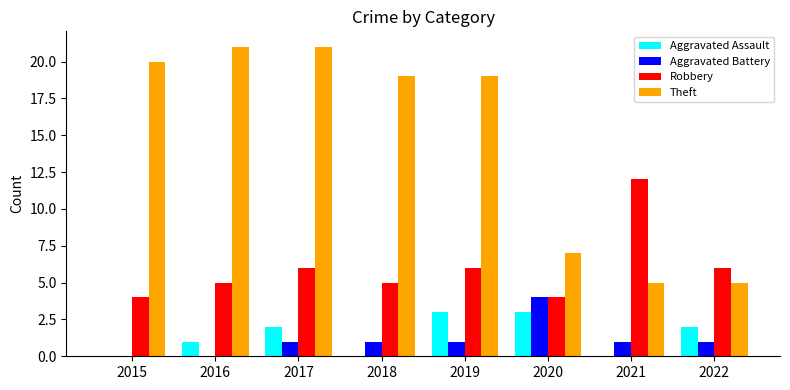

Reading left to right, what are all the values shown in this chart?

Aggravated Assault: 2015=0	2016=1	2017=2	2018=0	2019=3	2020=3	2021=0	2022=2
Aggravated Battery: 2015=0	2016=0	2017=1	2018=1	2019=1	2020=4	2021=1	2022=1
Robbery: 2015=4	2016=5	2017=6	2018=5	2019=6	2020=4	2021=12	2022=6
Theft: 2015=20	2016=21	2017=21	2018=19	2019=19	2020=7	2021=5	2022=5